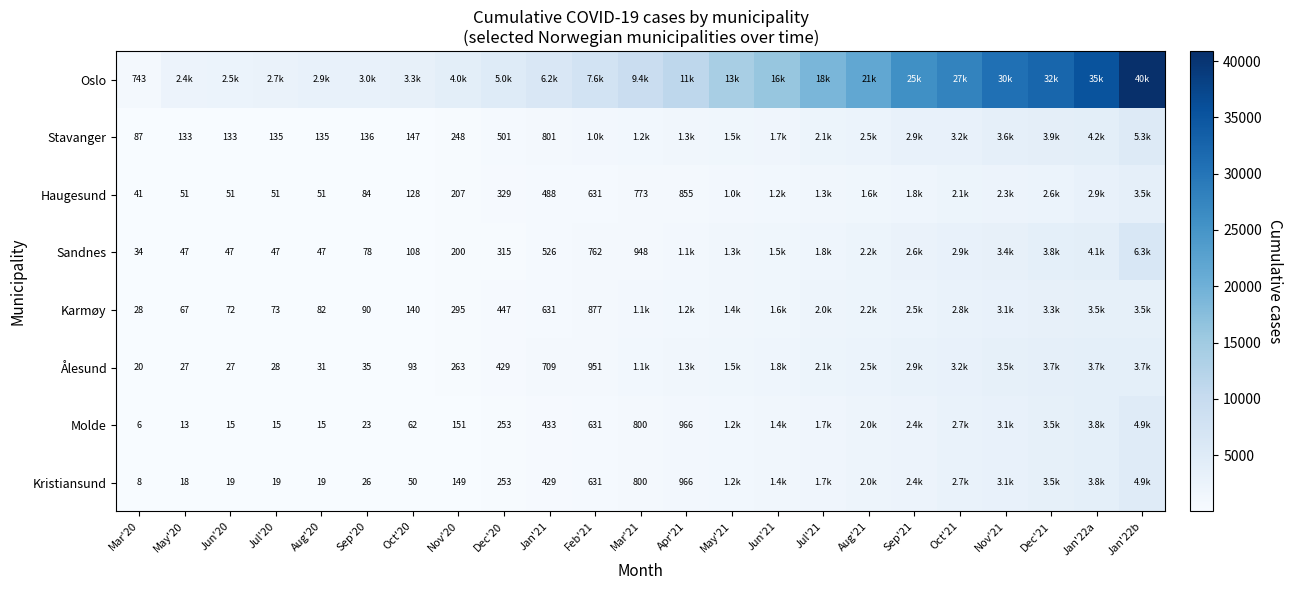

The Kristiansund series shows 429 at Jan'21. True or false?

True